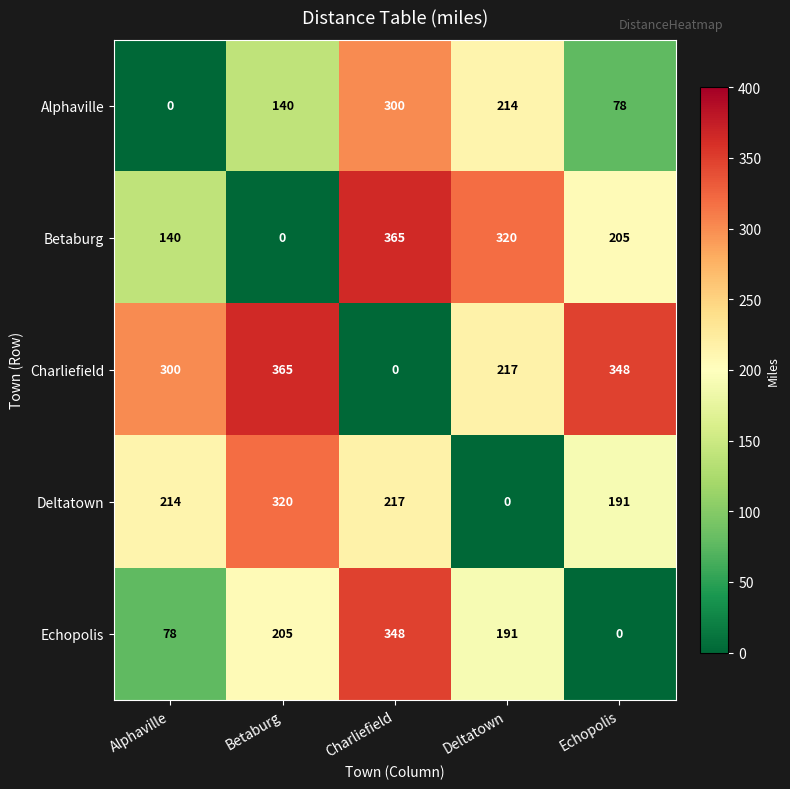

At which label does Betaburg first exceed 205?

Charliefield